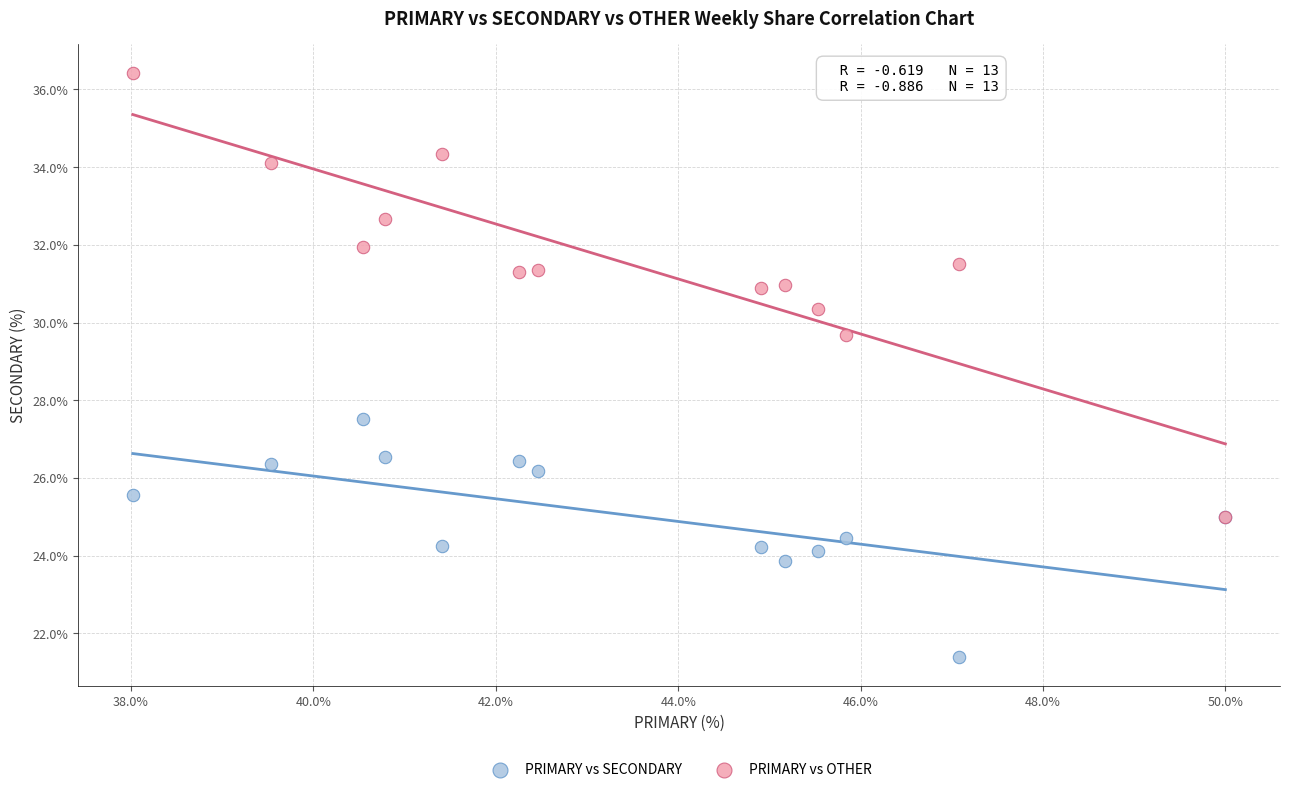

Which series contains the highest Y value?

PRIMARY vs OTHER